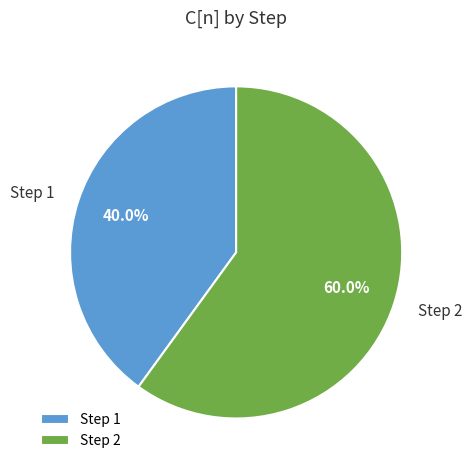

Does Step 2 account for over 50% of the chart?

Yes